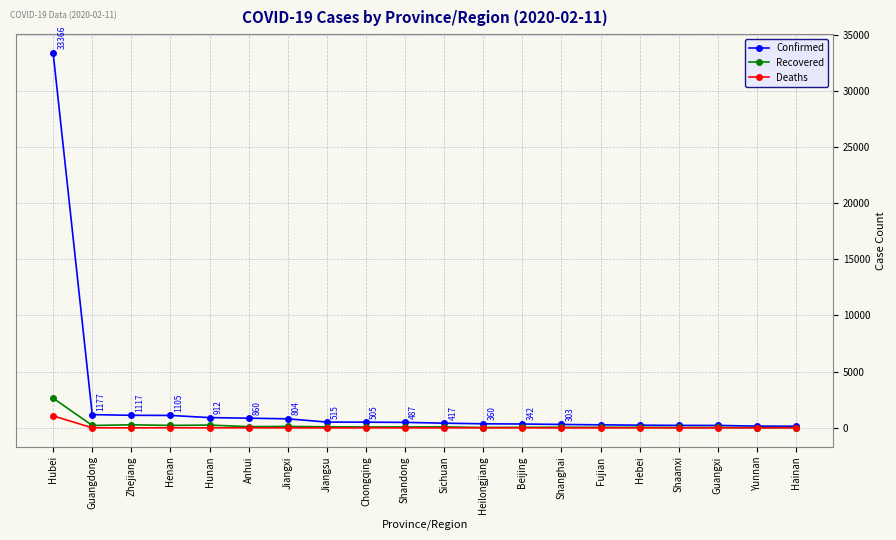

What is the label of the 16th point from the left?

Hebei